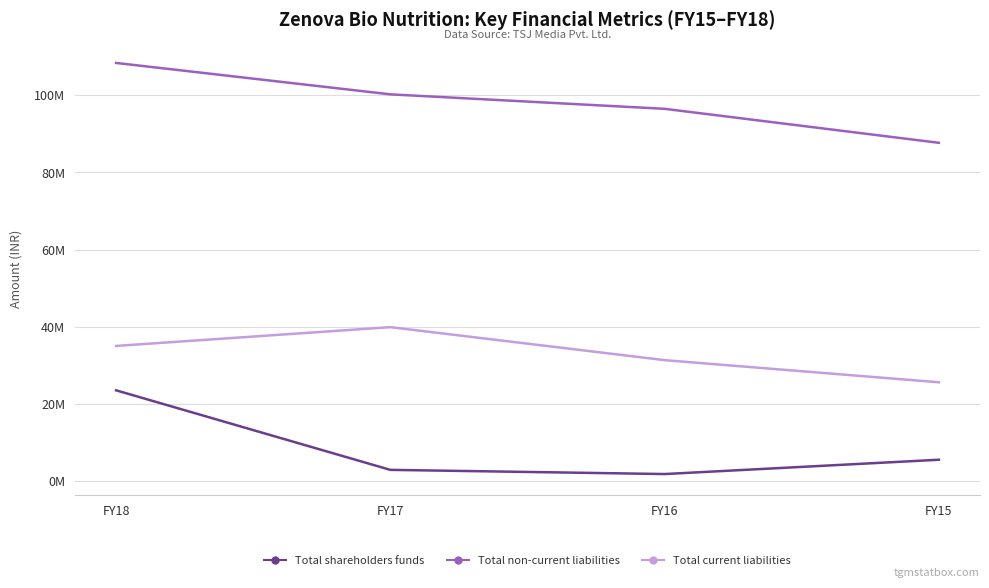

Is this an area chart (filled region under the line)?

No